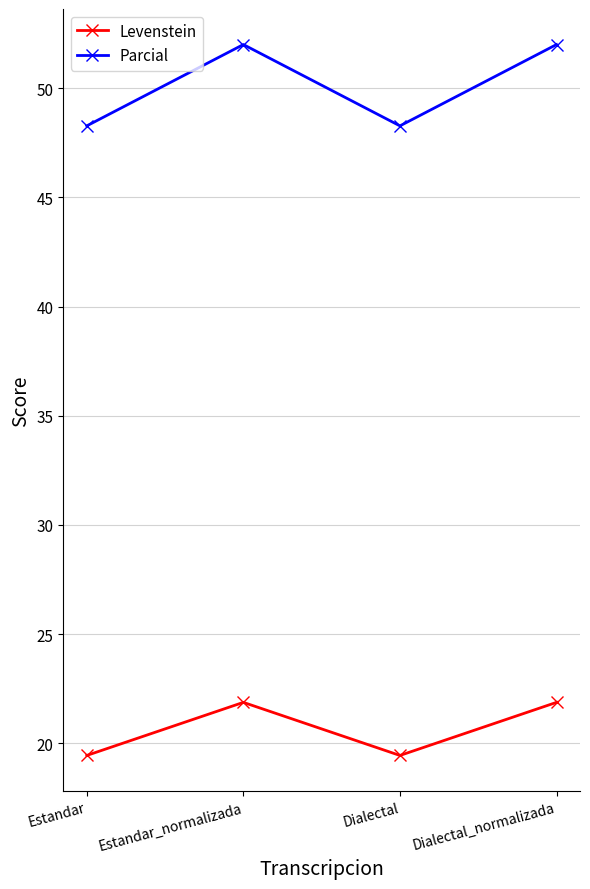

Is the value of Levenstein at Estandar greater than the value of Parcial at Dialectal_normalizada?

No